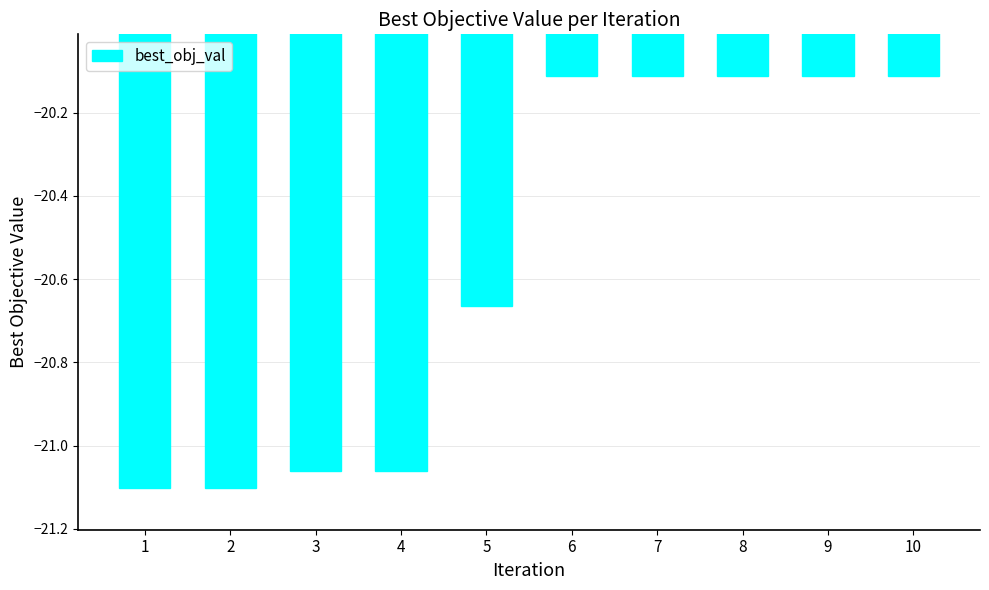

How many bars are there in total?

10